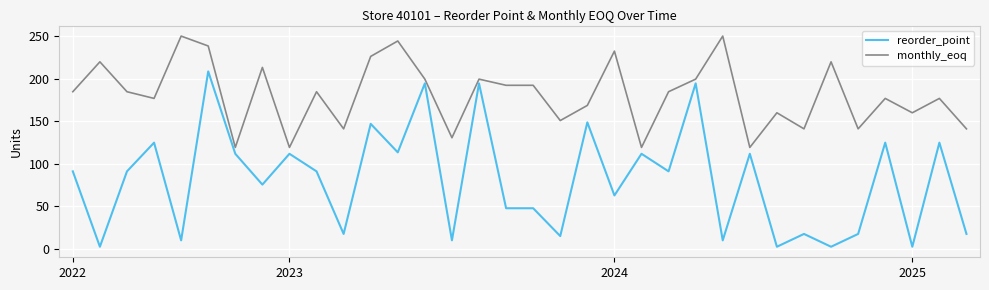

Rank the series by their maximum value, from highest to lowest.

monthly_eoq, reorder_point